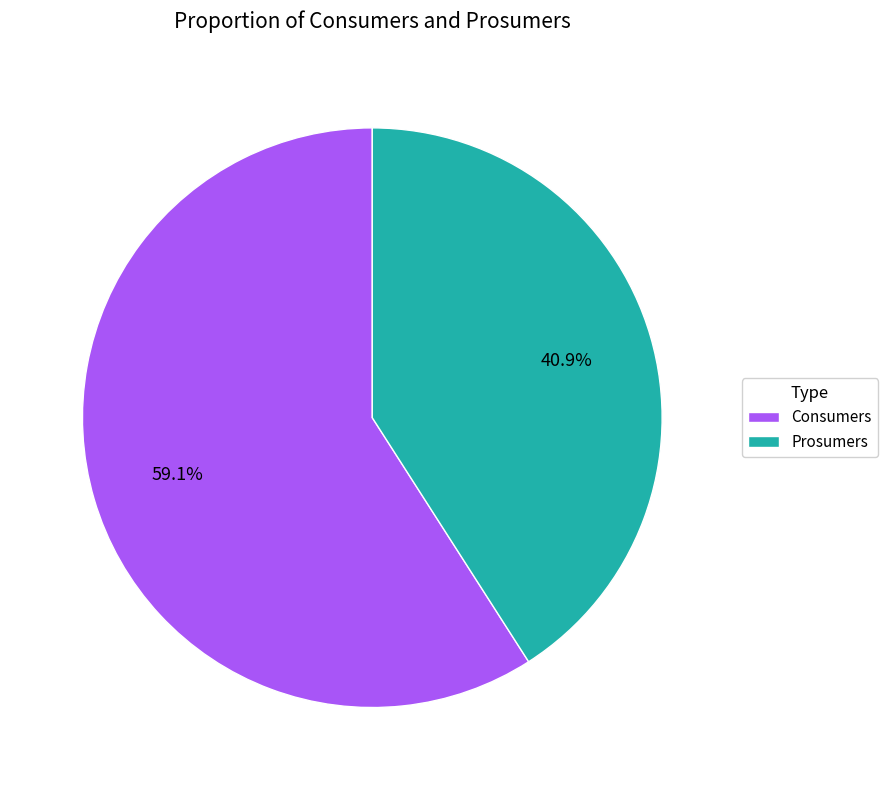

How many segments does this pie chart have?

2